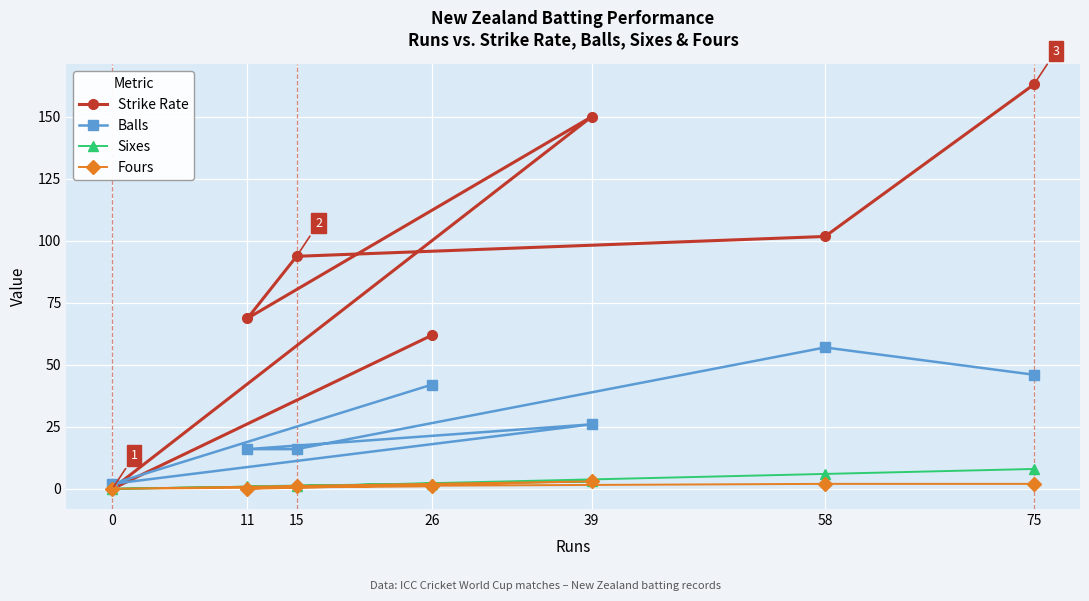

What is the difference between the maximum and minimum values in the Sixes series?

8.0